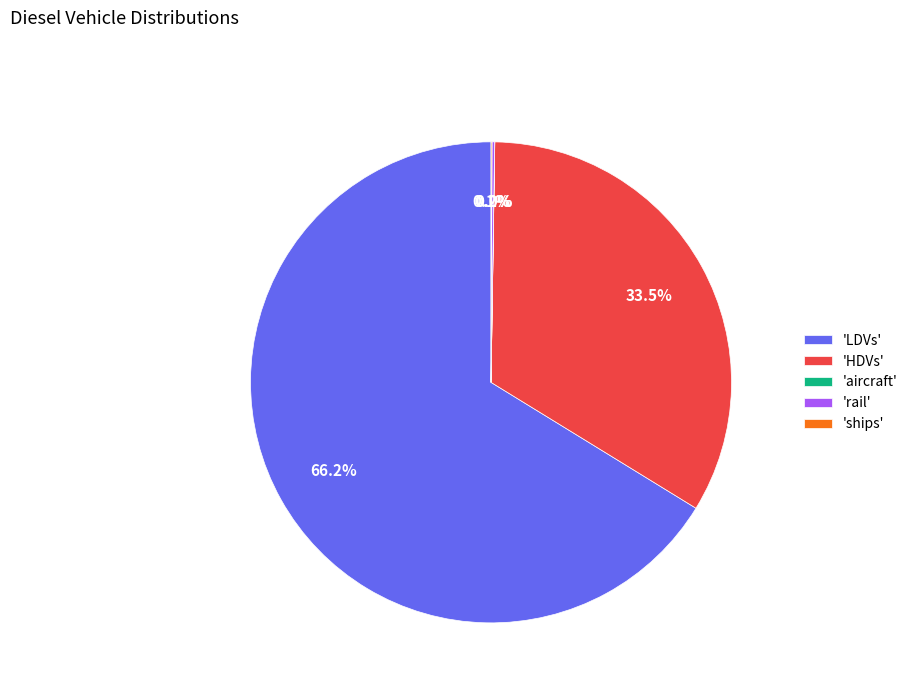

Which has a higher value, 'HDVs' or 'LDVs'?

'LDVs'